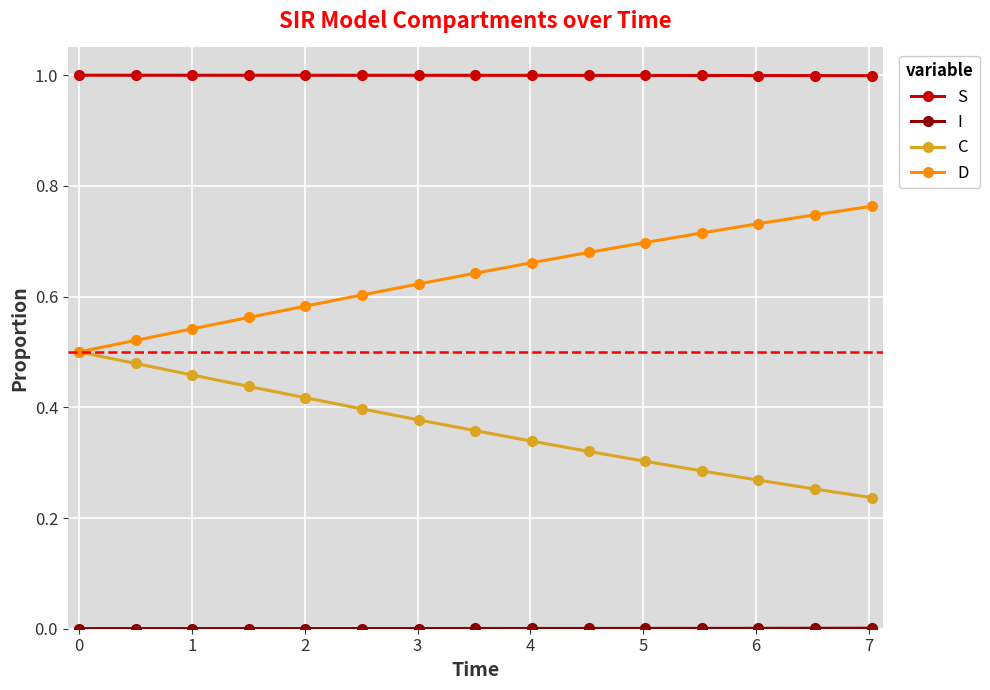

What is the highest value of the S series?

1.0